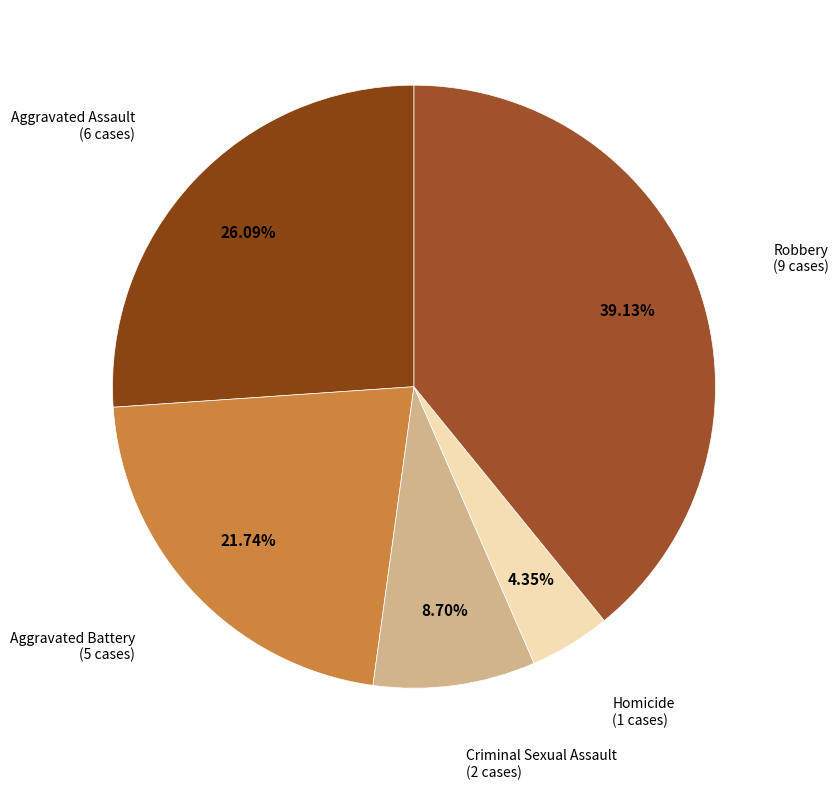

To the nearest percent, what is the difference between the Aggravated Battery and Homicide slice percentages?

17%